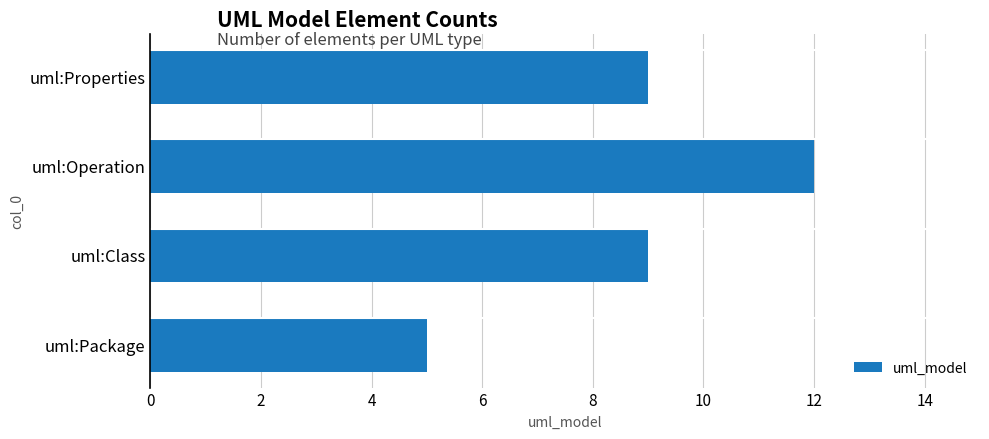

What is the difference between the maximum and minimum values?

7